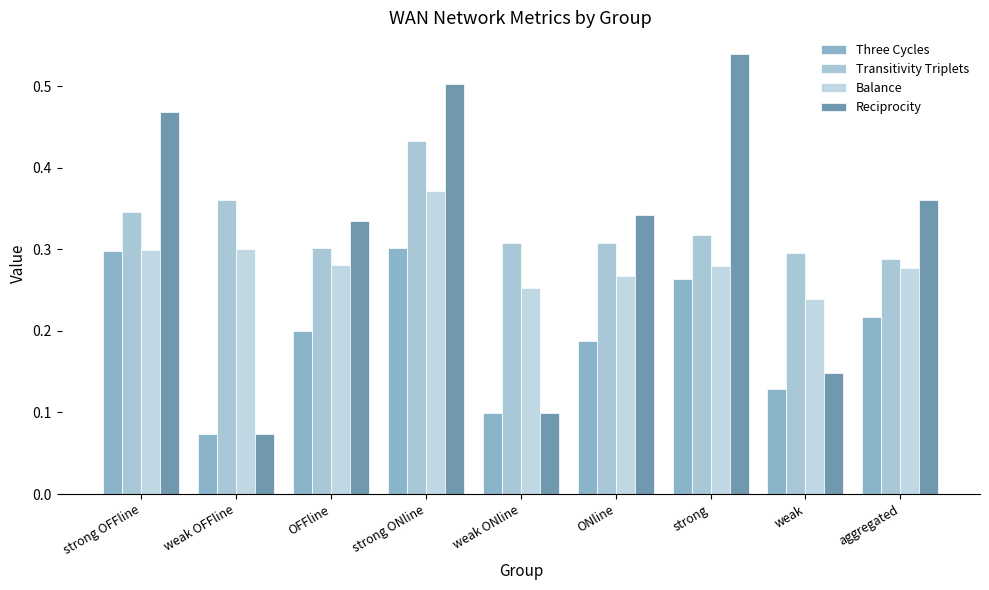

What is the difference between the maximum and minimum values in the Transitivity Triplets series?

0.1